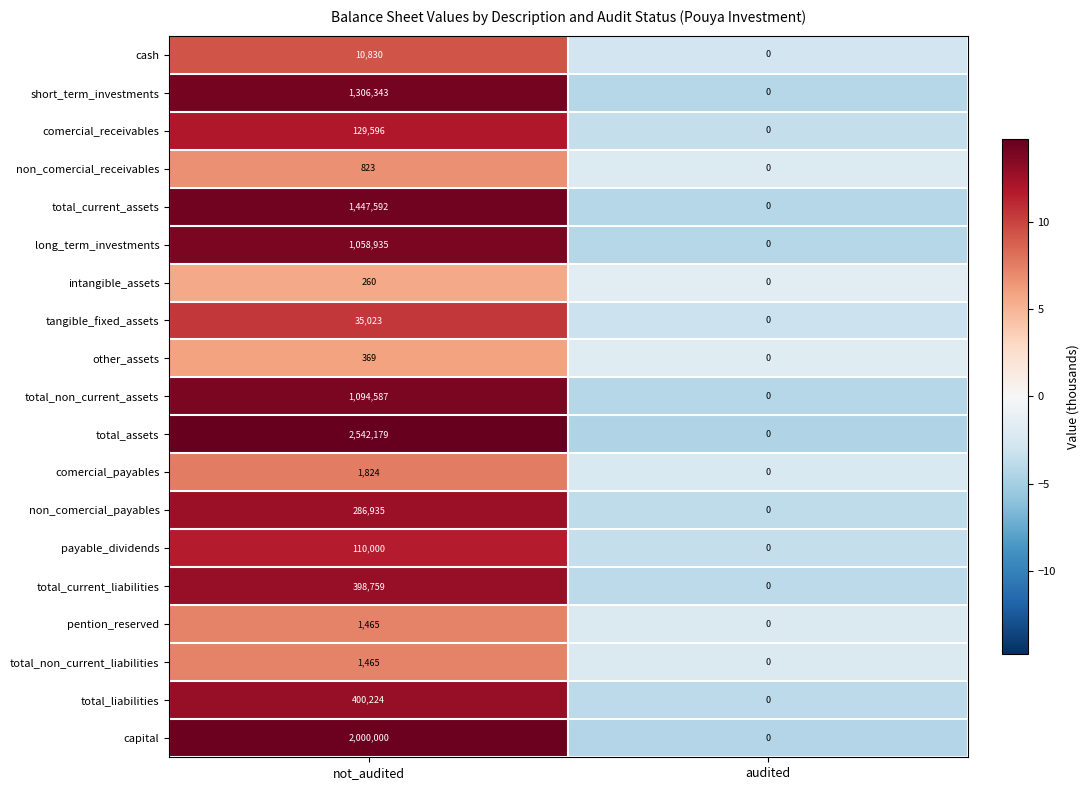

What is the average value of the non_comercial_payables series?

143468